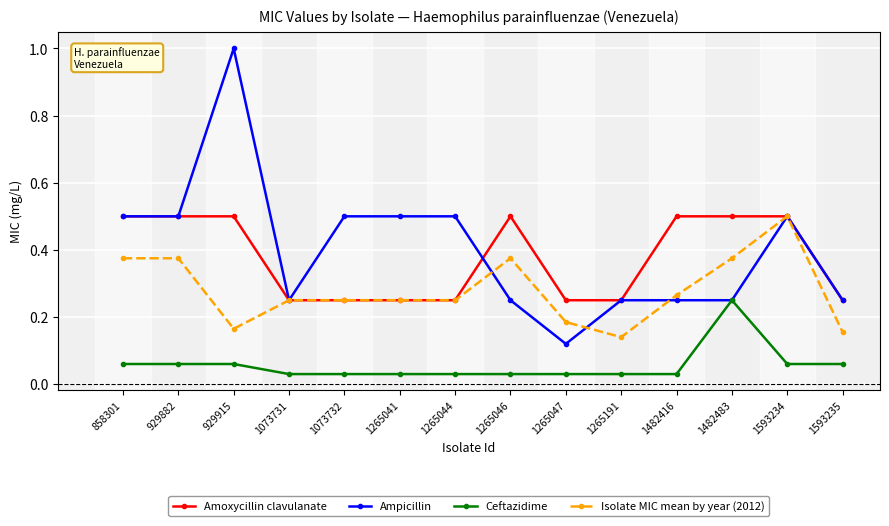

What is the approximate value of Ampicillin at 858301?

0.5